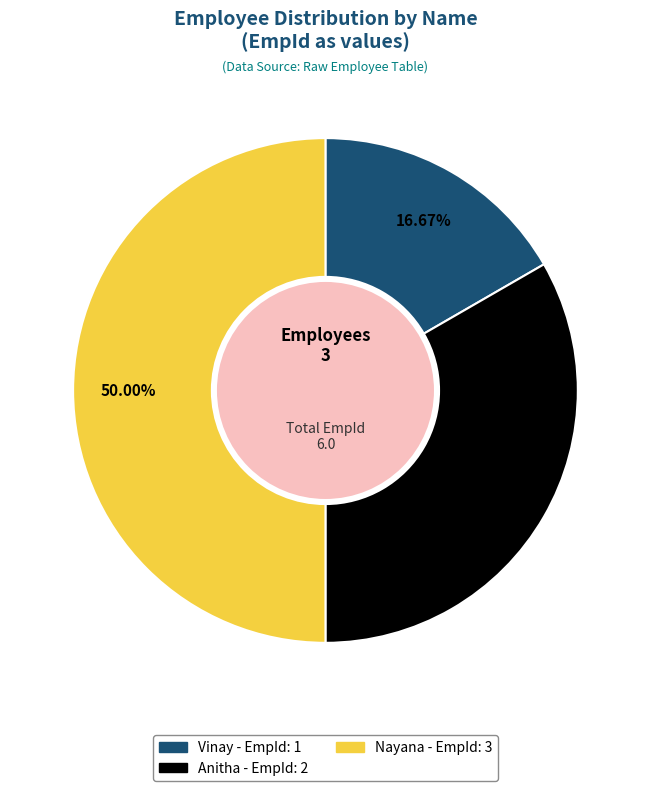

Count the number of slices in the pie.

3